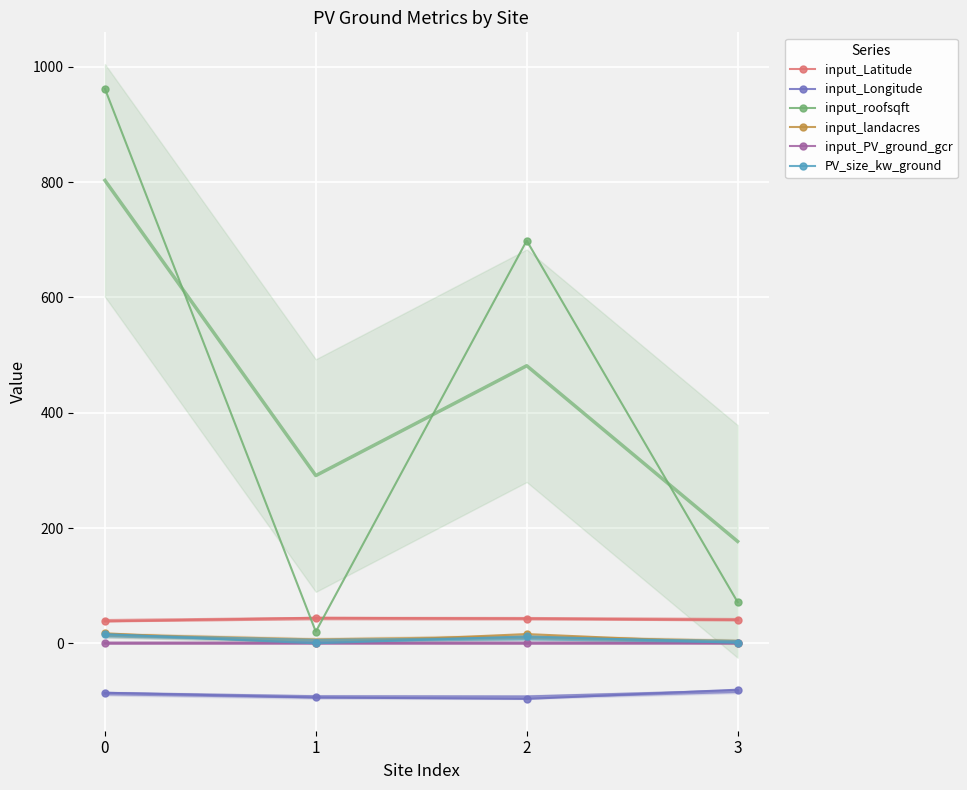

What are all the series names shown in the legend?

input_Latitude, input_Longitude, input_roofsqft, input_landacres, input_PV_ground_gcr, PV_size_kw_ground